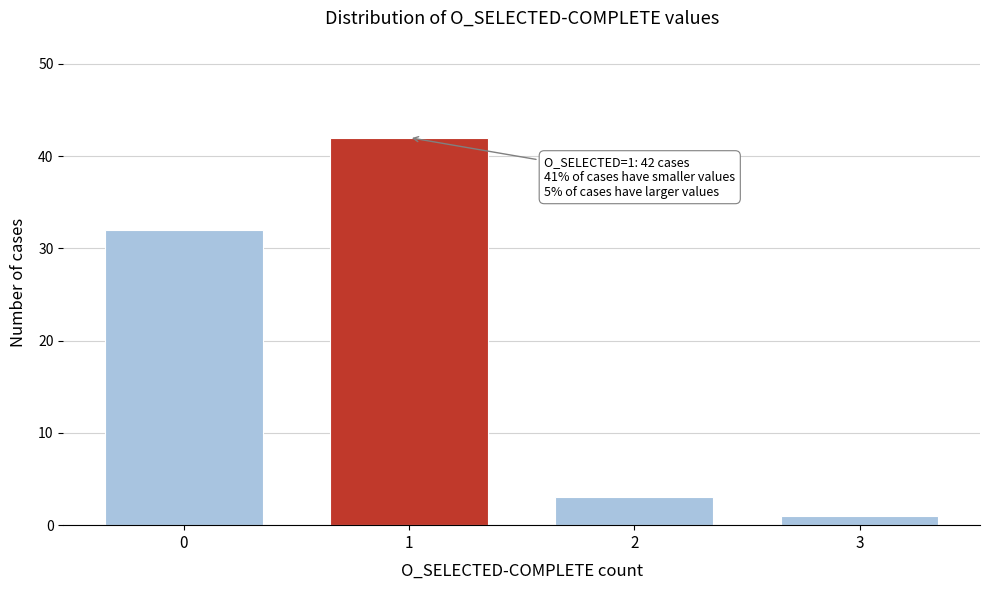

Reading left to right, transcribe all the data shown in this chart.

32	42	3	1